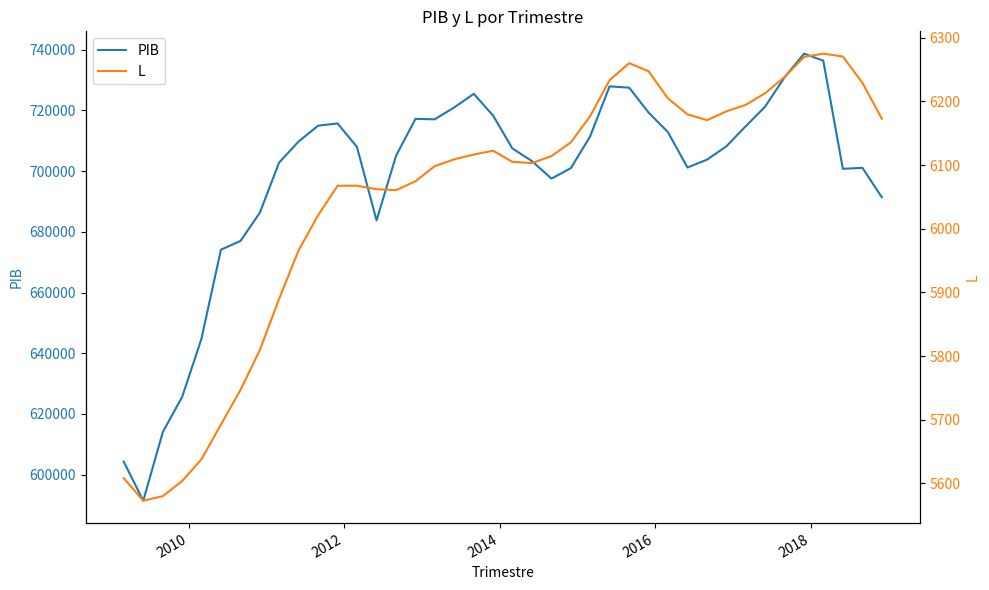

Is the value of L at 18 greater than the value of PIB at 34?

No